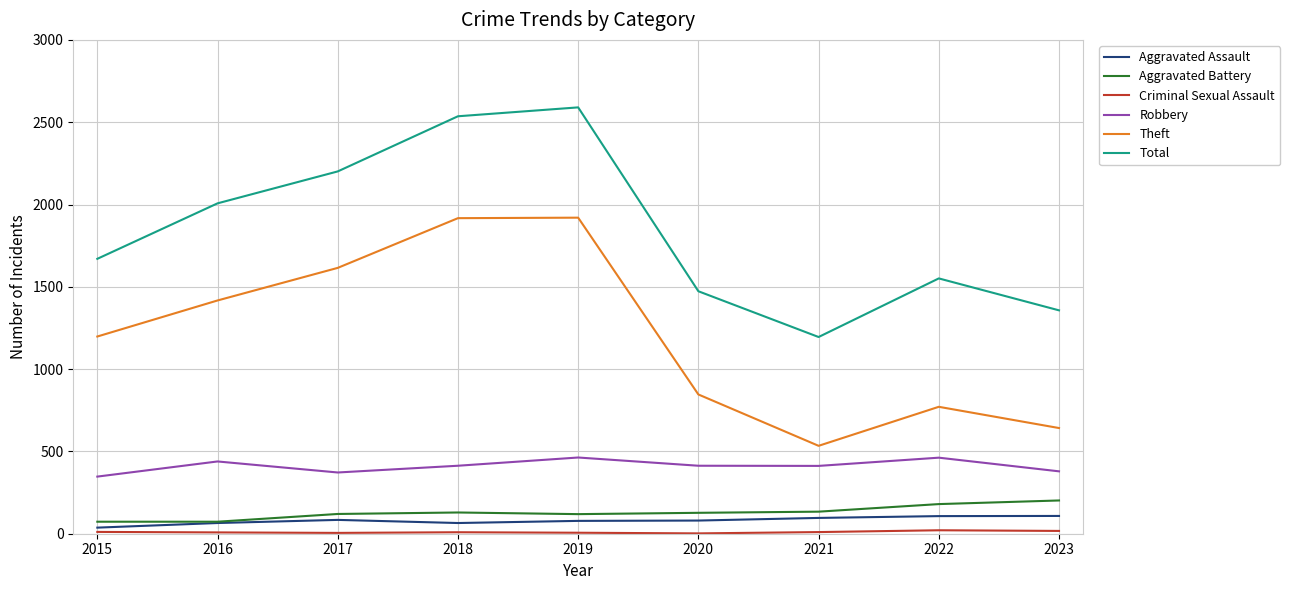

How many categories are shown in the chart?

9